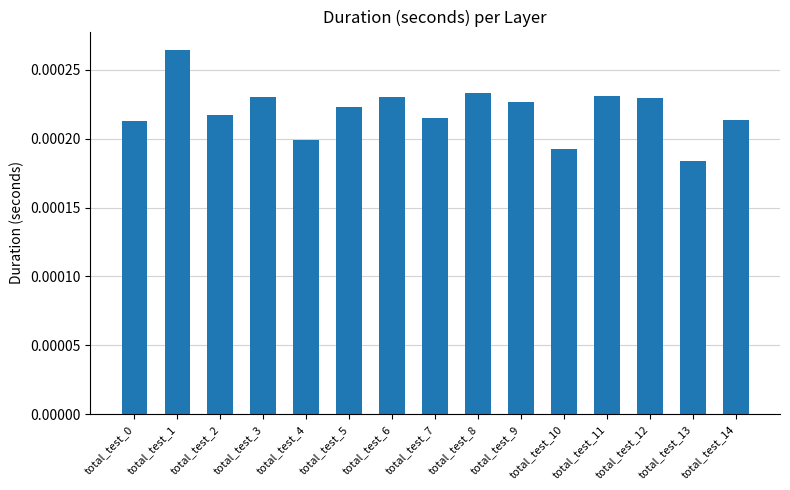

How many values are between 0 and 1?

15